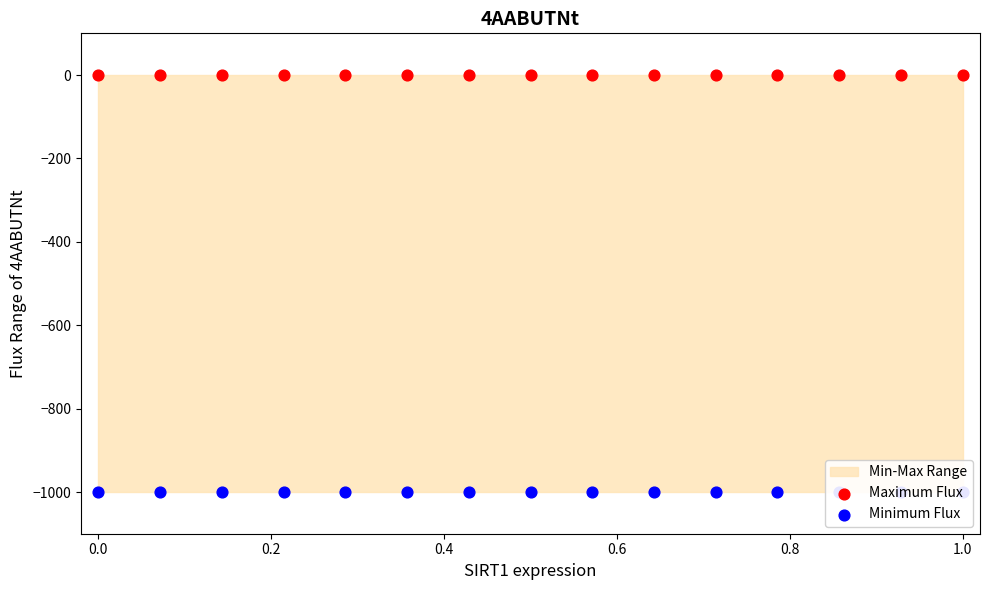

Which series reaches the maximum Y coordinate?

Maximum Flux